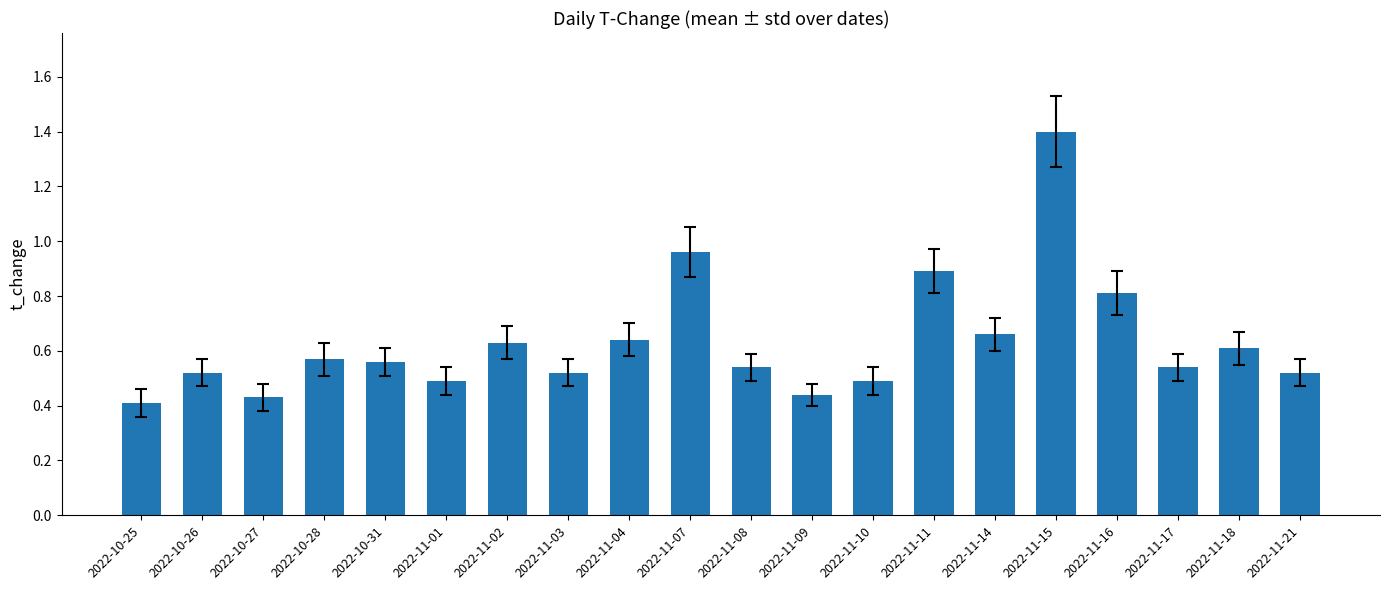

What is the label of the 7th bar from the right?

2022-11-11